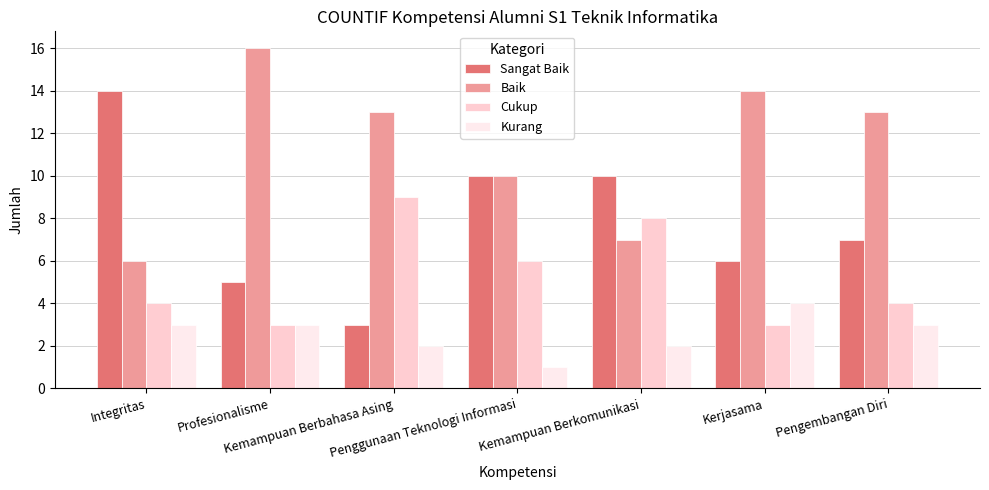

The value of Baik at Kemampuan Berbahasa Asing is 13. True or false?

True